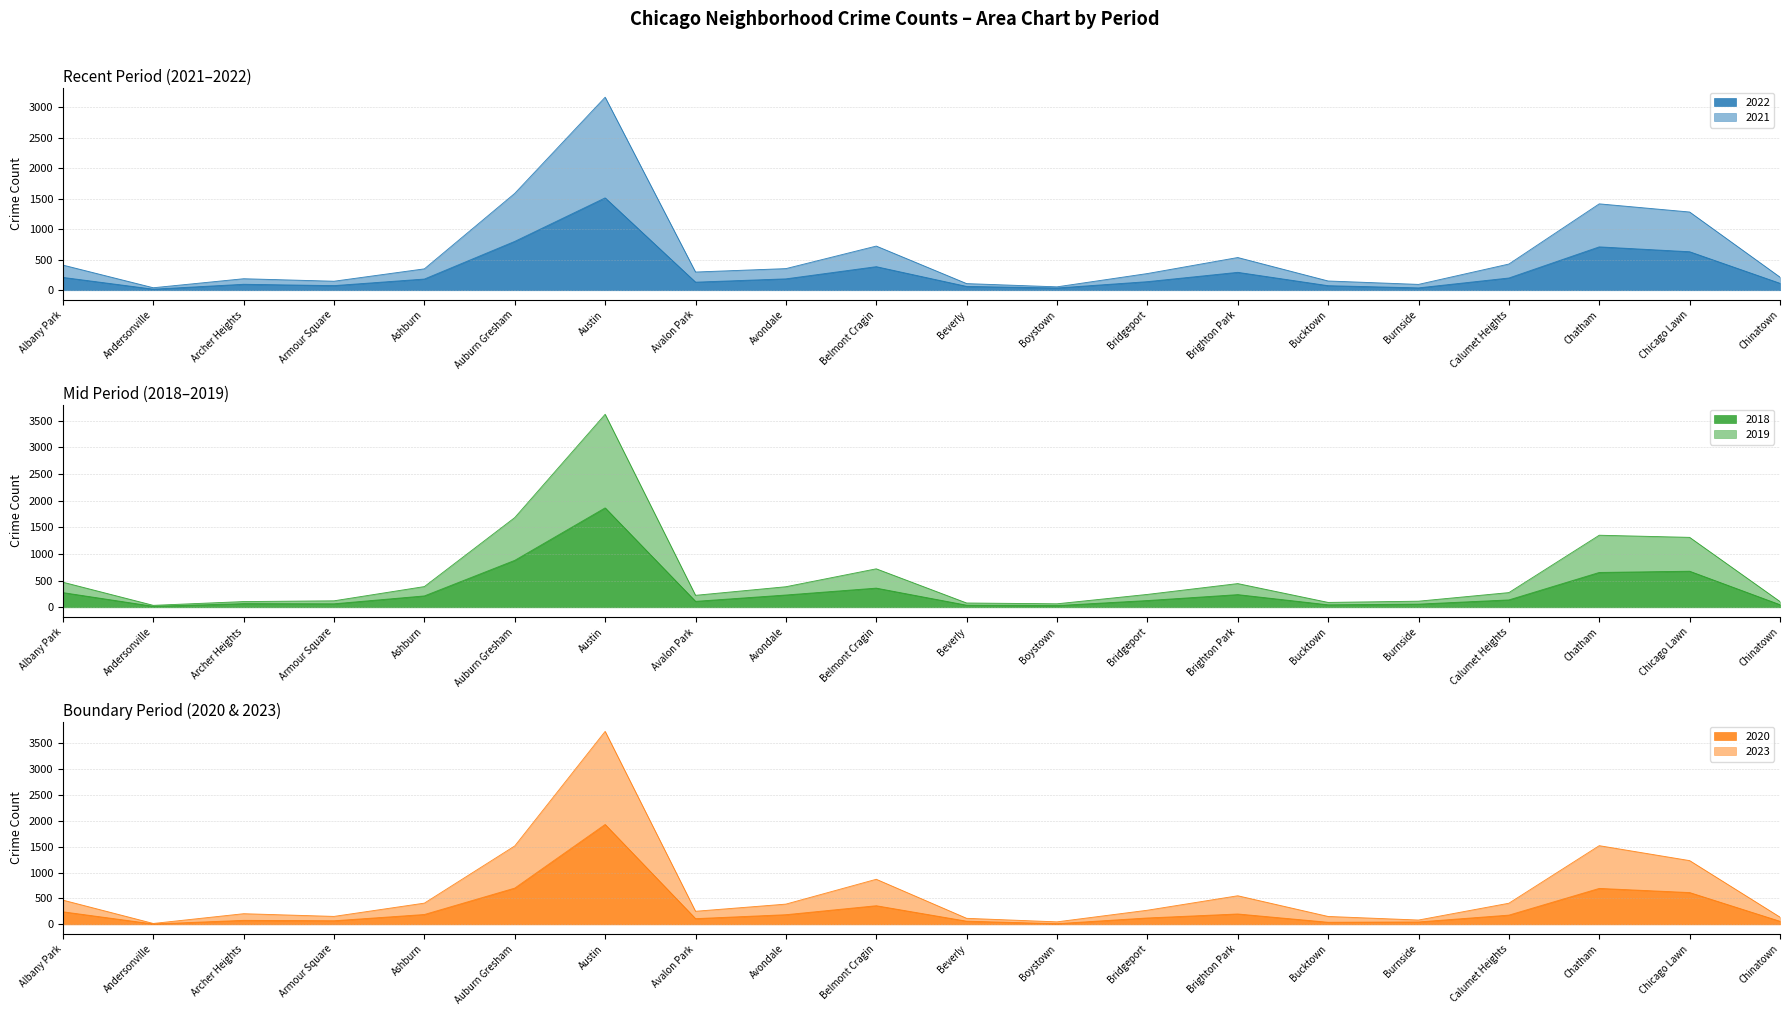

What is the label of the 12th point from the right?

Avondale